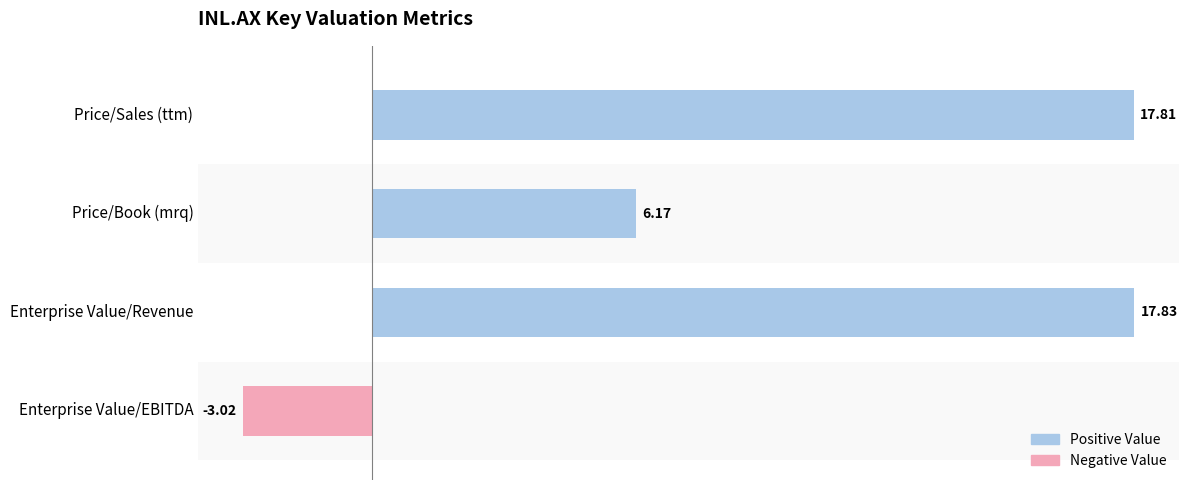

Between Enterprise Value/Revenue and Price/Sales (ttm), which is larger?

Enterprise Value/Revenue